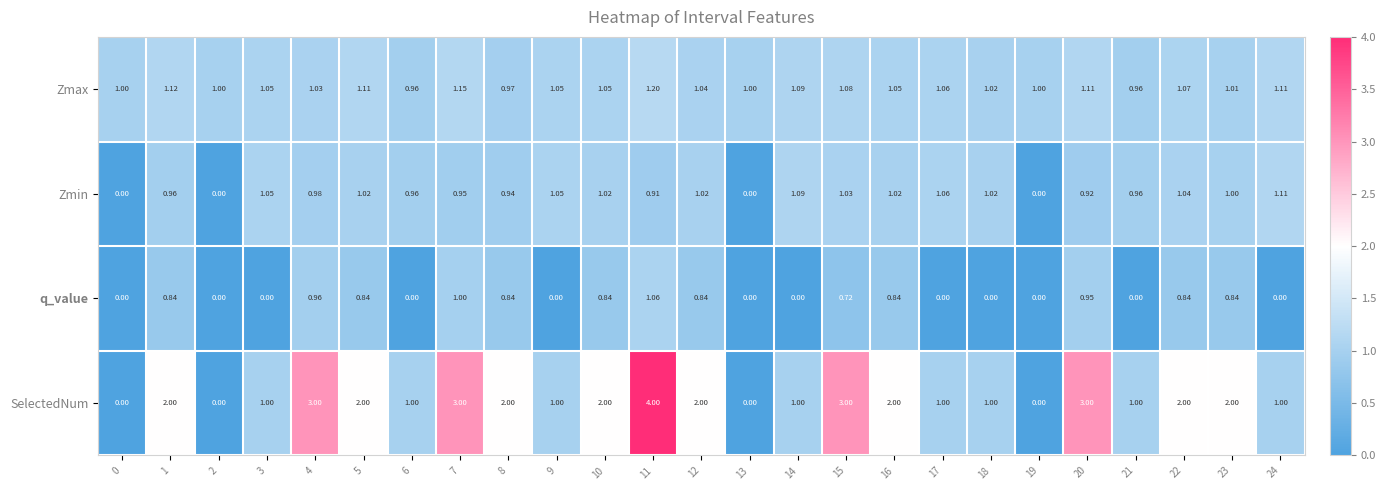

Rank the series by their maximum value, from lowest to highest.

q_value, Zmin, Zmax, SelectedNum